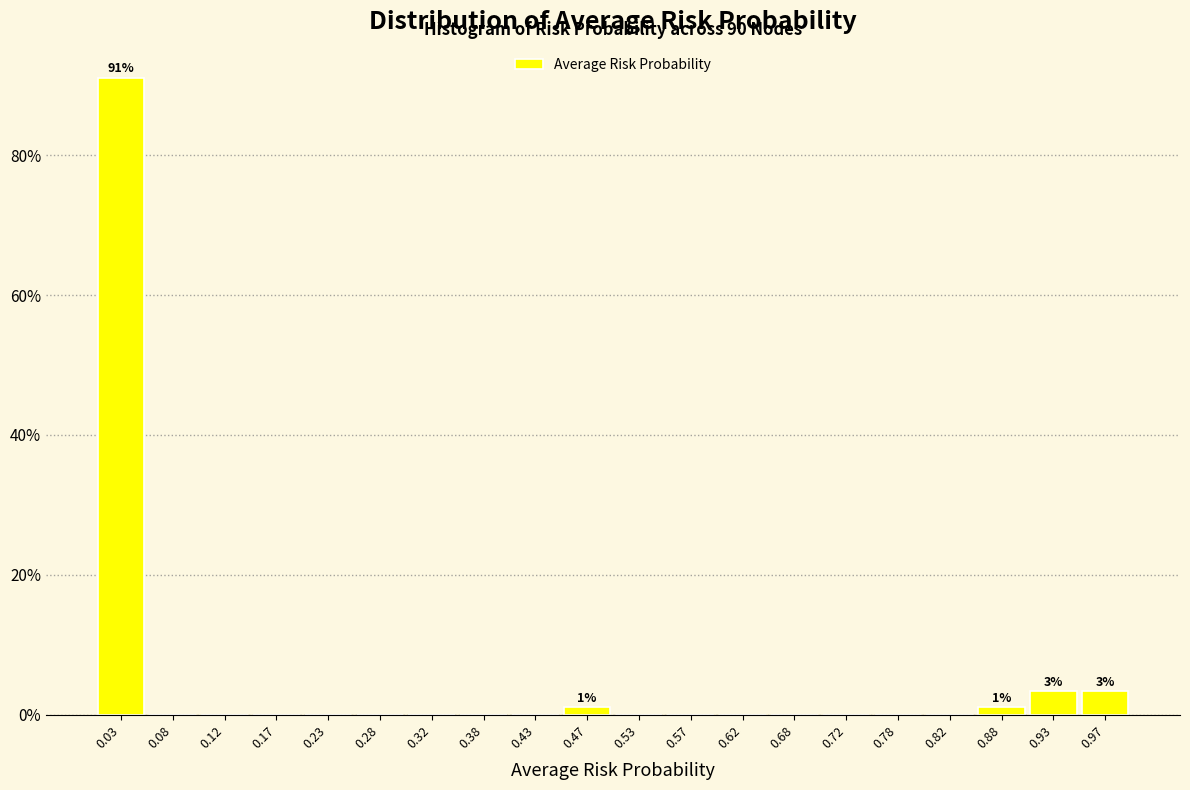

Which range on the x-axis has the tallest bar?

0.00 to 0.05